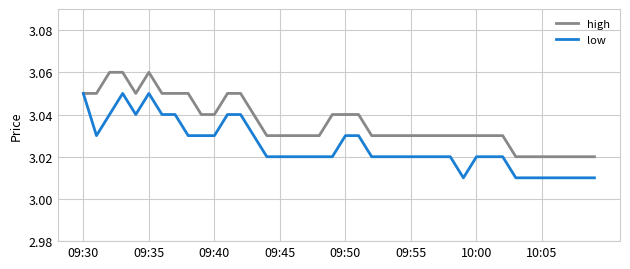

Which series has the largest total across all categories?

high